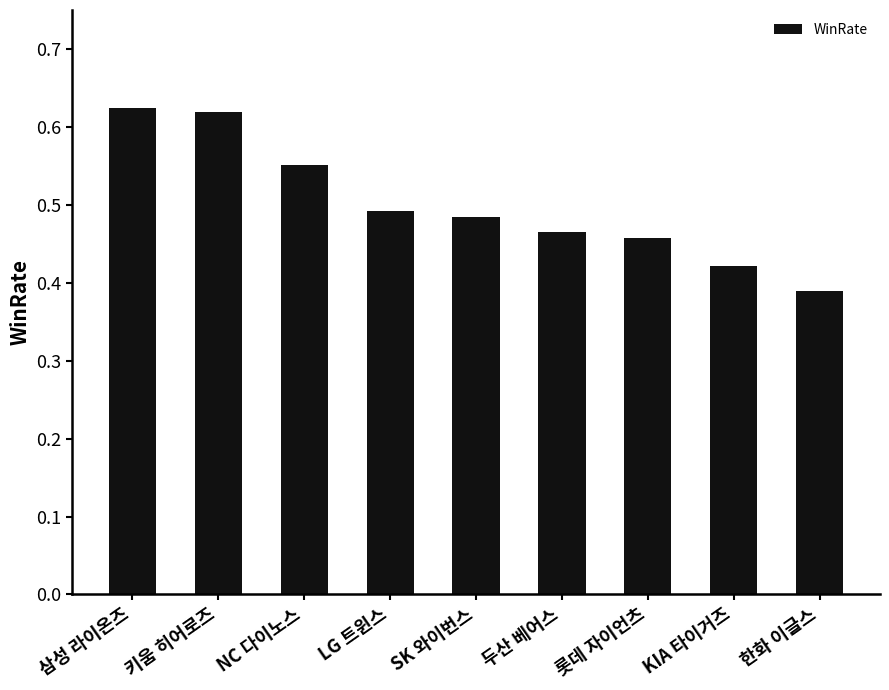

How many categories are shown in the chart?

9